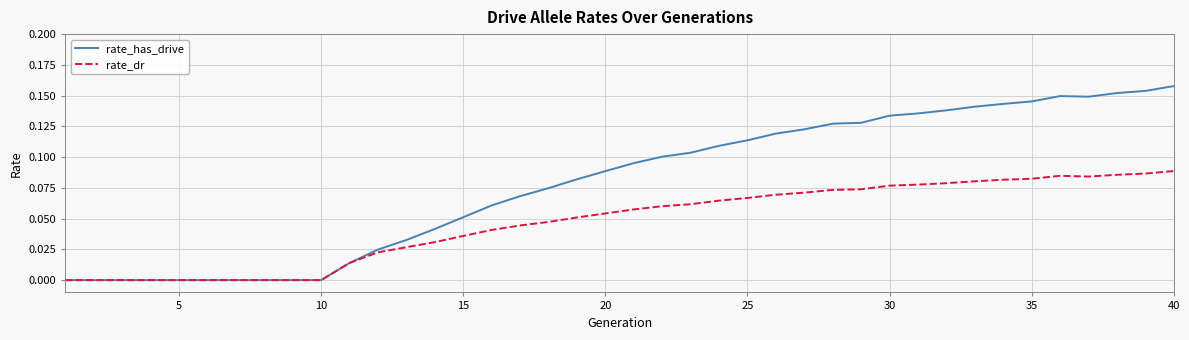

Which series has the largest total across all categories?

rate_has_drive